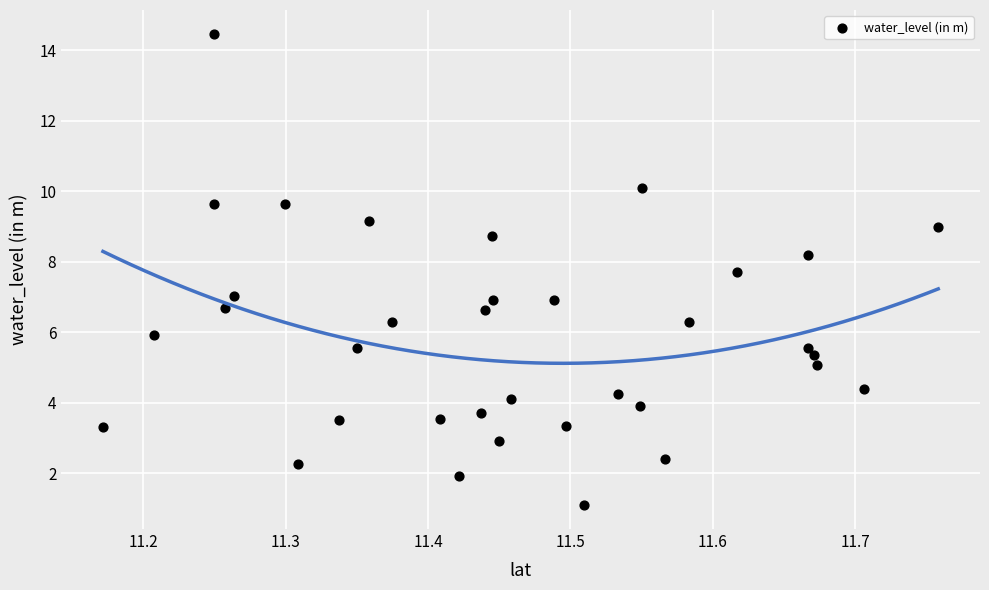

What is the range of Y values (max minus min)?

13.4